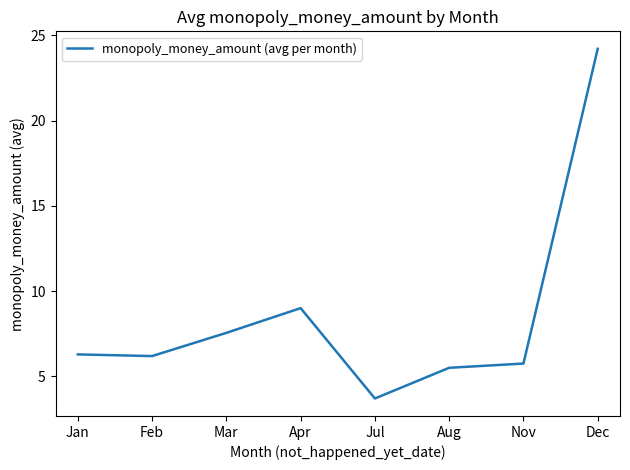

Is it true that the value at Aug is 8.2?

False